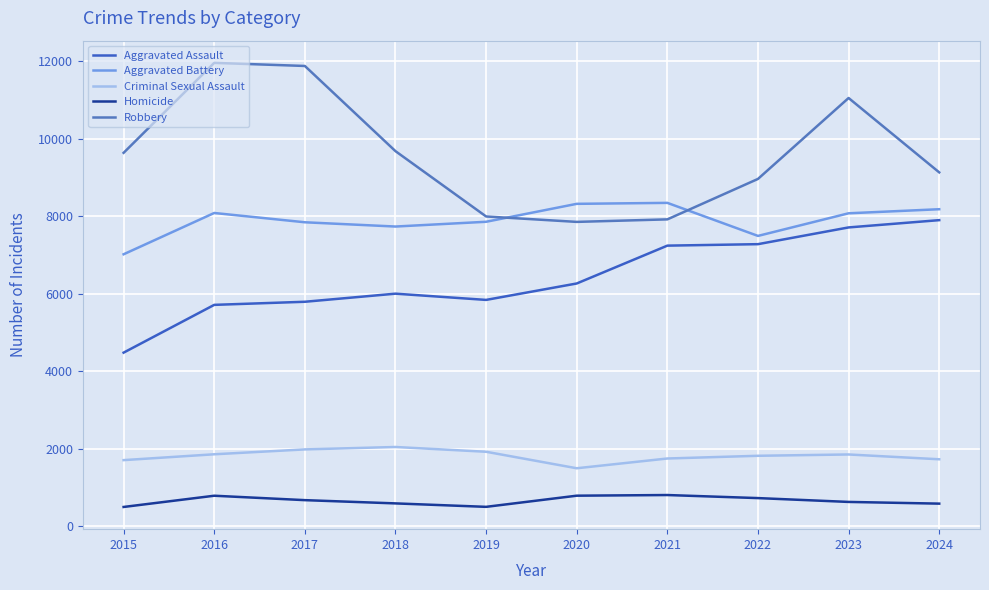

Which label corresponds to the smallest value in the chart?

2015